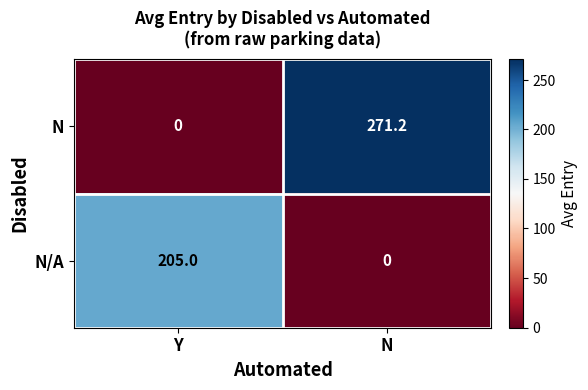

Reading right to left, list all the values displayed in this chart.

N: N=271.2	Y=0.0
N/A: N=0.0	Y=205.0